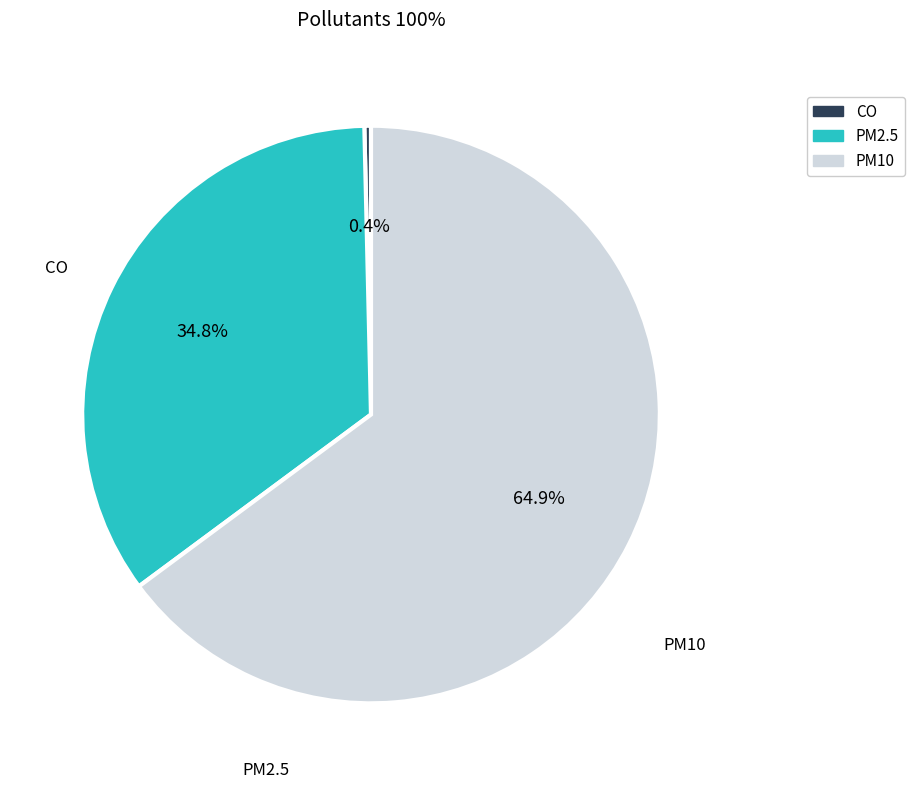

Is PM2.5 the majority of the pie?

No